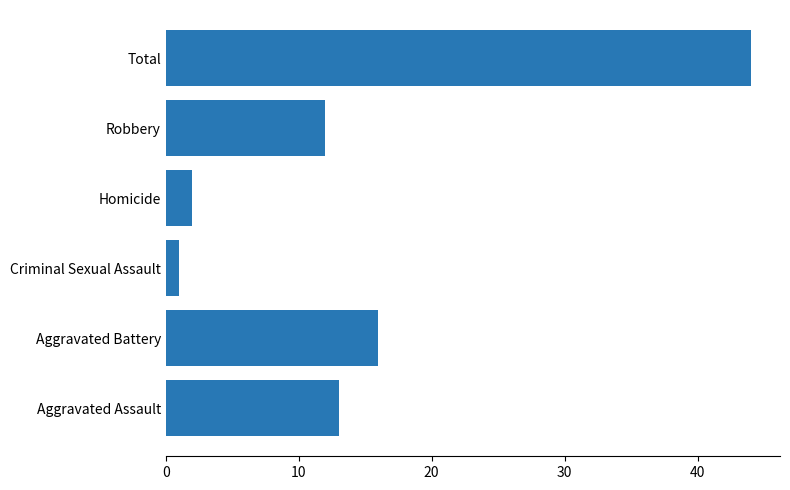

Reading top to bottom, what are all the values shown in this chart?

44	12	2	1	16	13